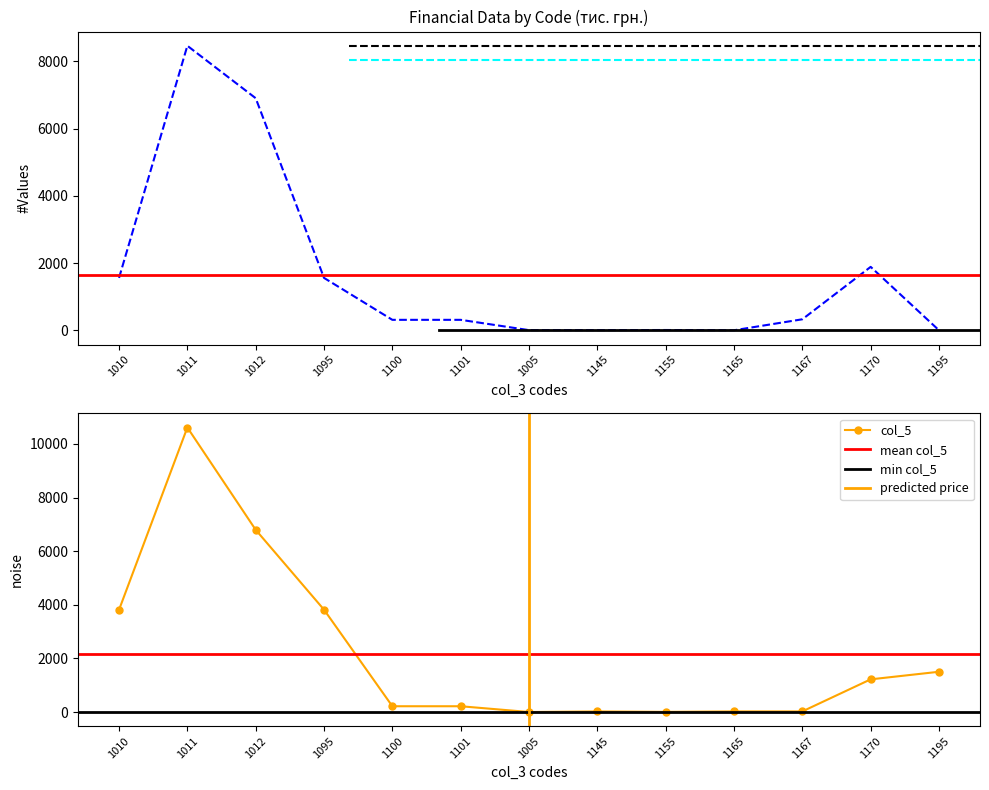

The col_5 series shows 8.0 at 1165. True or false?

False